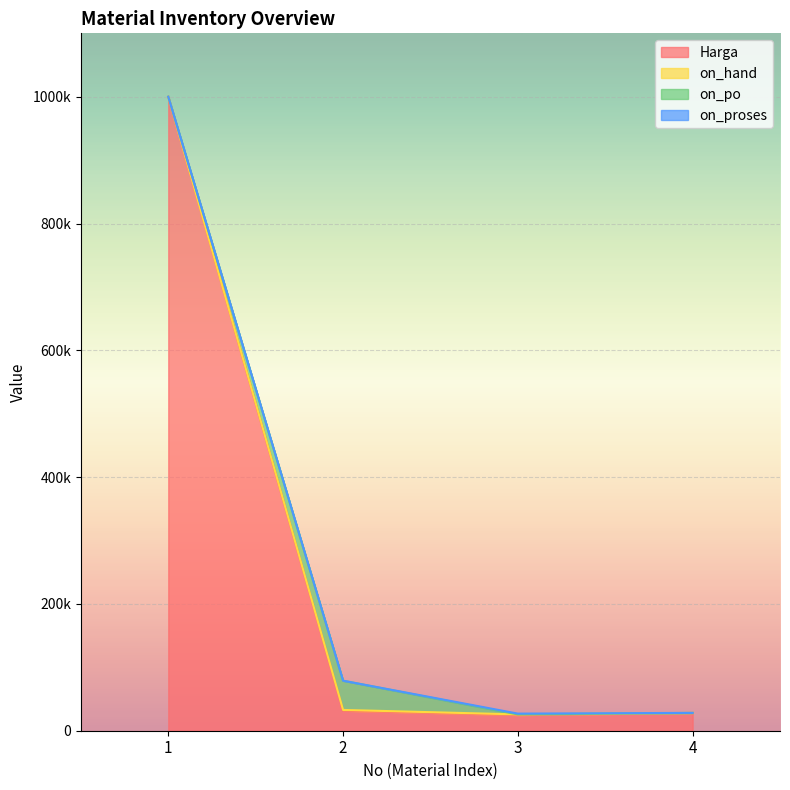

Is the value of on_hand at 3 greater than the value of on_proses at 4?

Yes